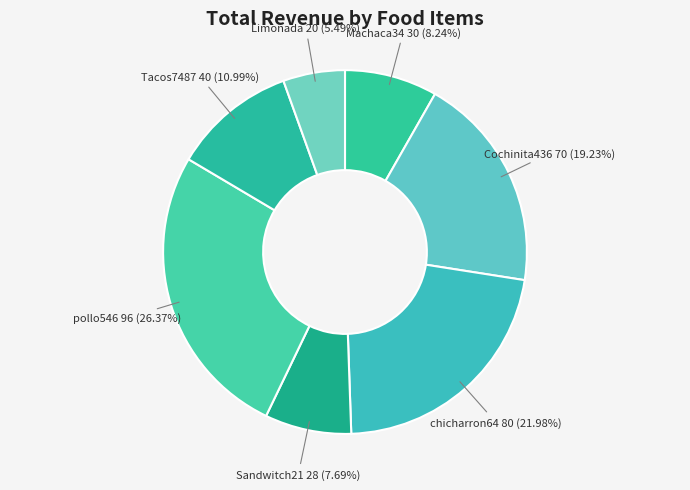

Rank the categories by value from highest to lowest.

pollo546, chicharron64, Cochinita436, Tacos7487, Machaca34, Sandwitch21, Limonada